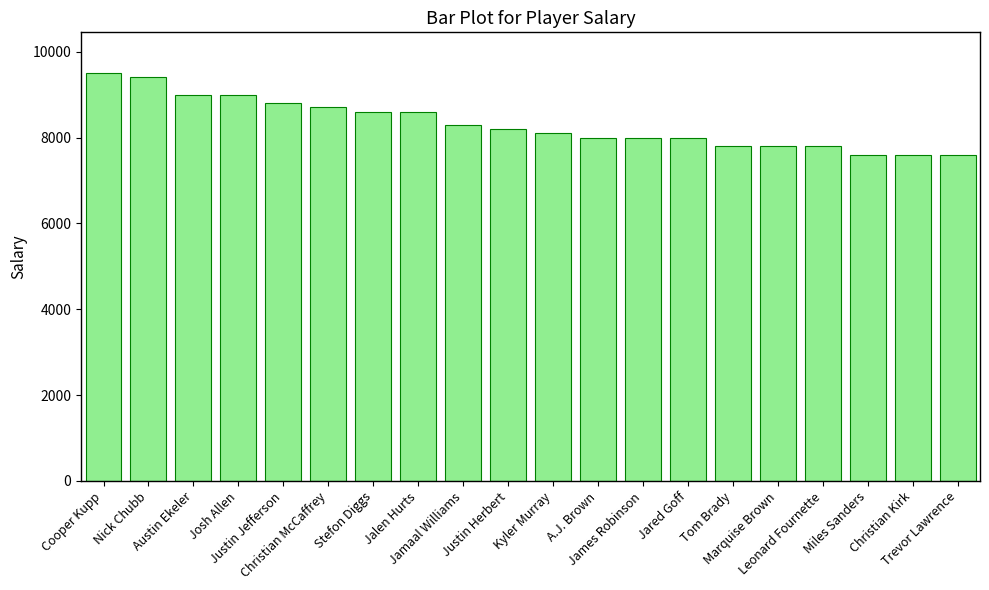

What is the sum of the values at Cooper Kupp and Miles Sanders?

17100